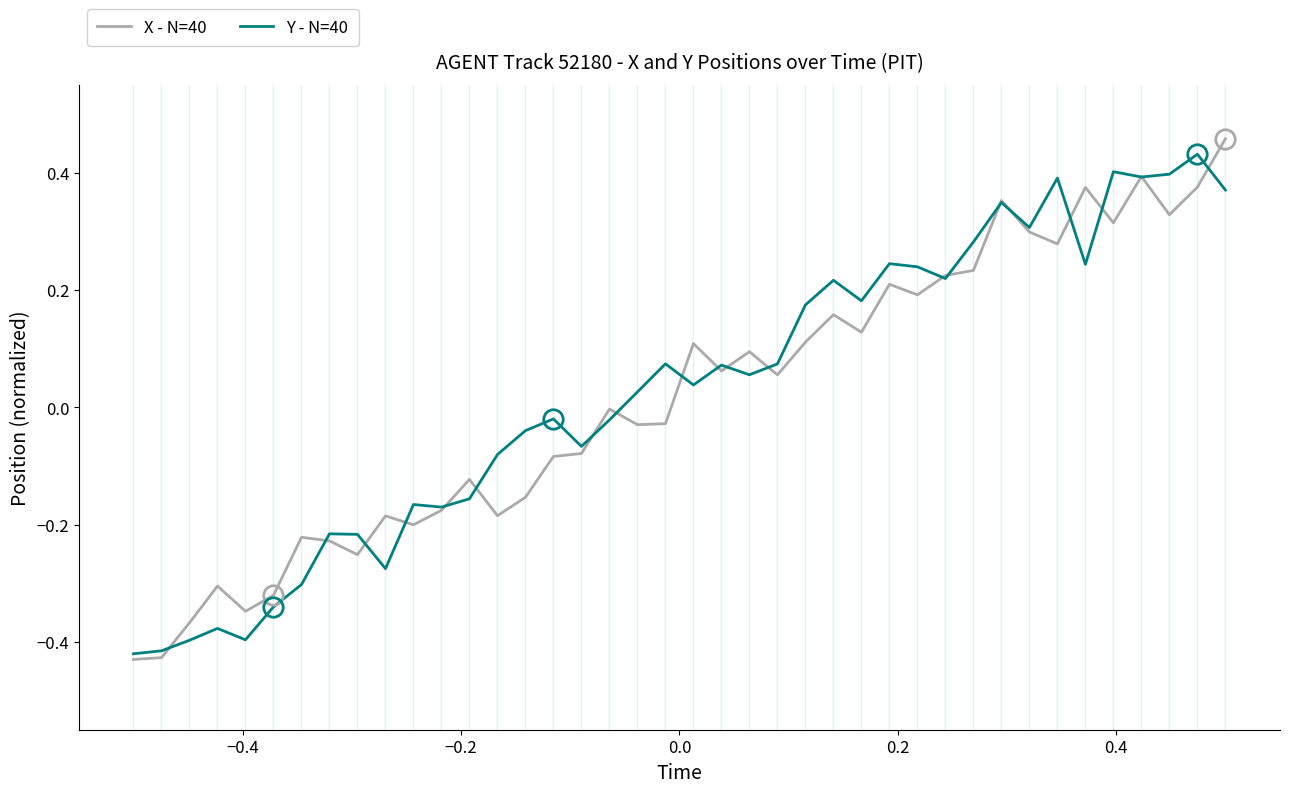

How many series are shown in this chart?

2